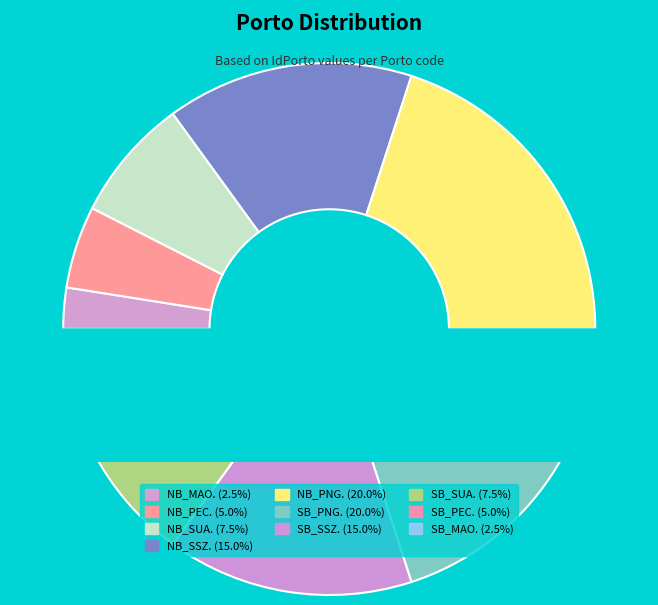

Between NB_SUA. and SB_MAO., which is larger?

NB_SUA.